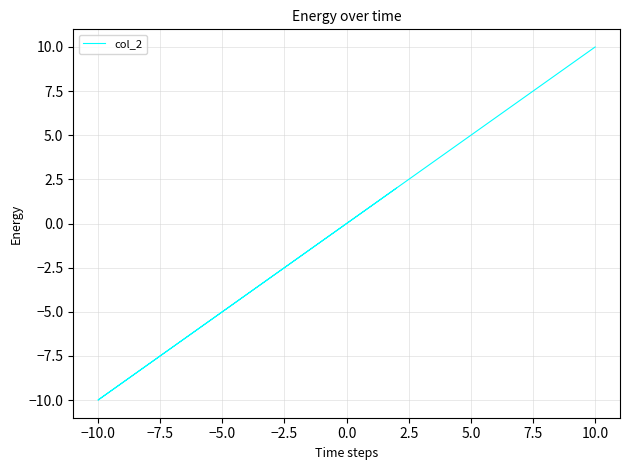

Which has a higher value, −12.5 or −7.5?

−7.5